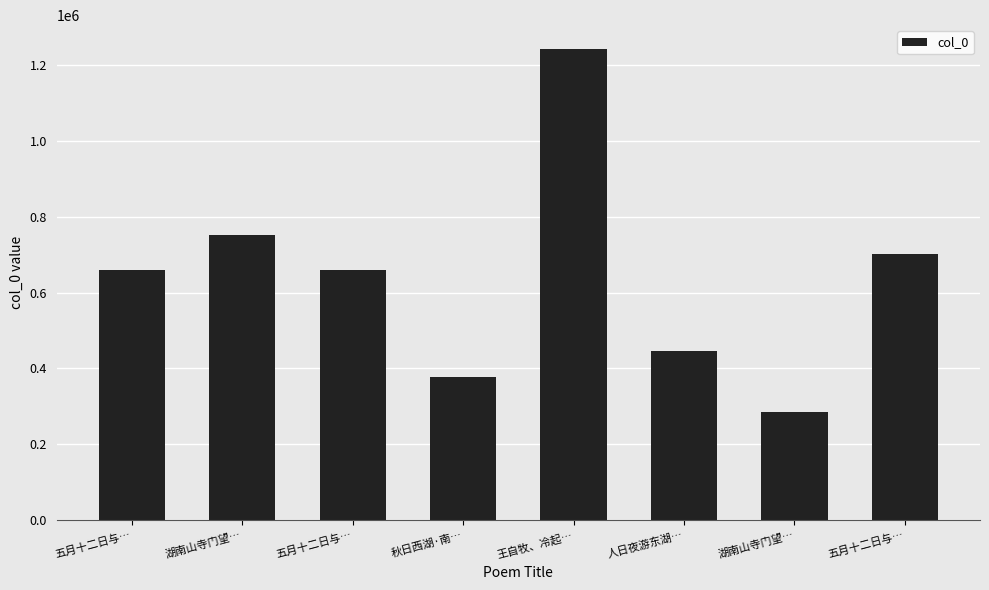

Count the number of categories in the chart.

8